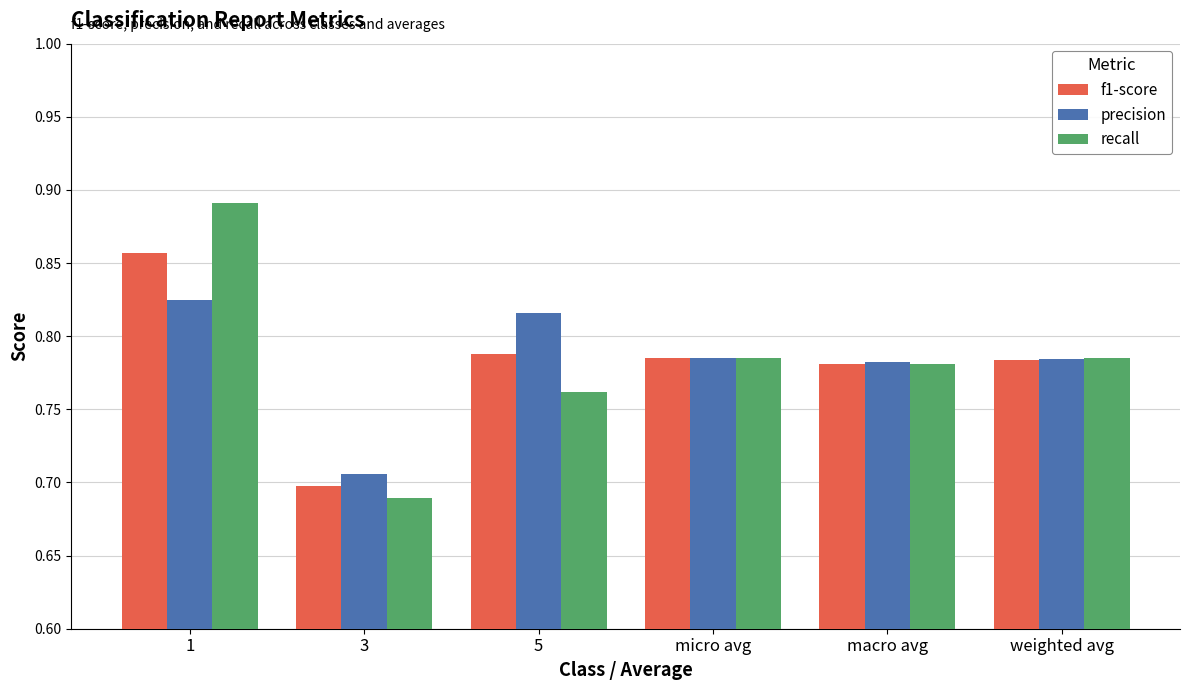

Does the chart contain stacked bars?

No